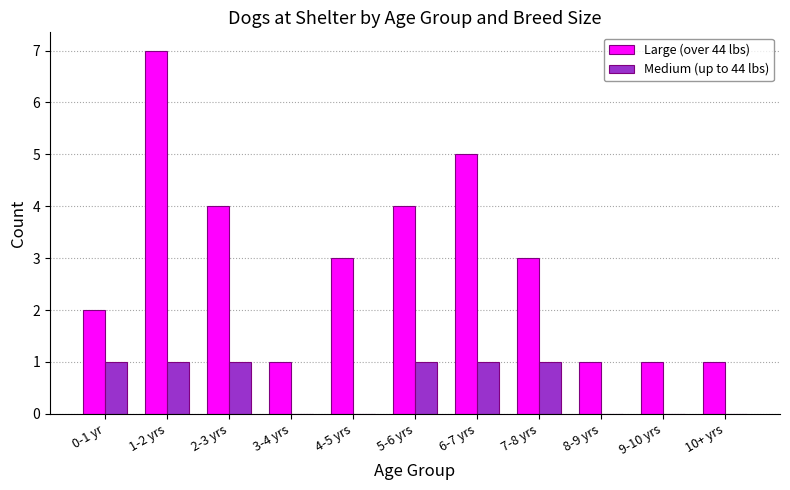

What are all the series names shown in the legend?

Large (over 44 lbs), Medium (up to 44 lbs)